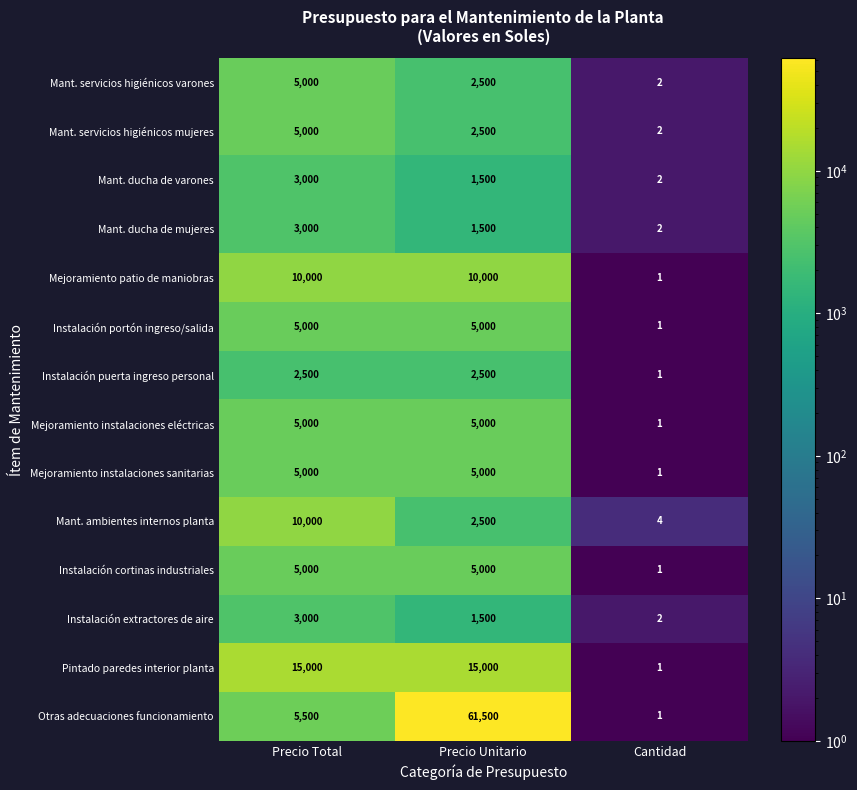

What is the sum of all Mejoramiento instalaciones sanitarias values?

10001